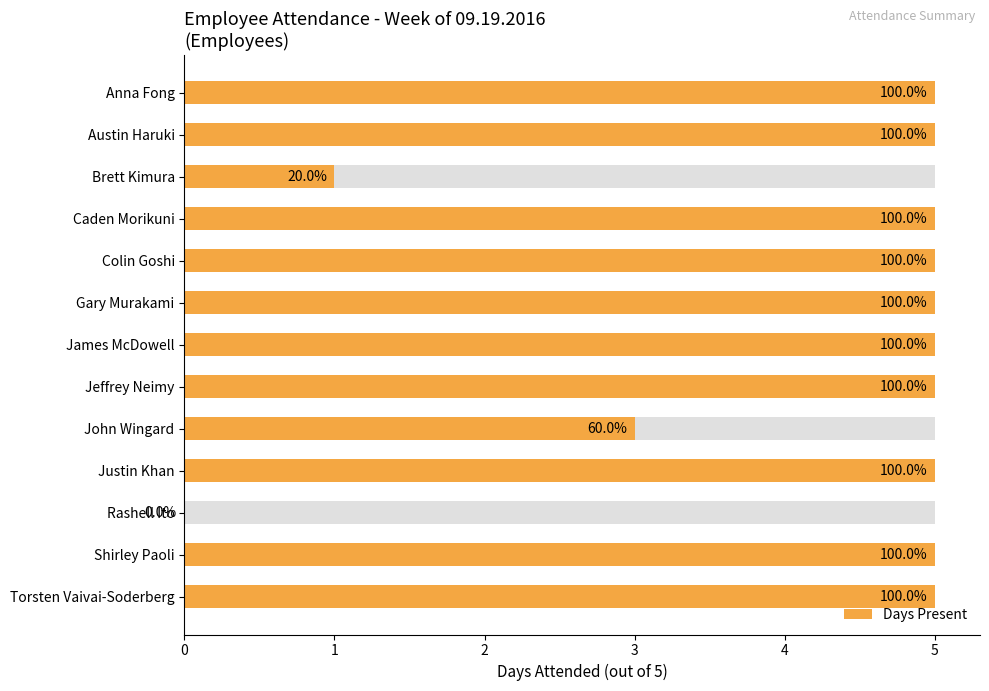

How many bars are there in total?

13